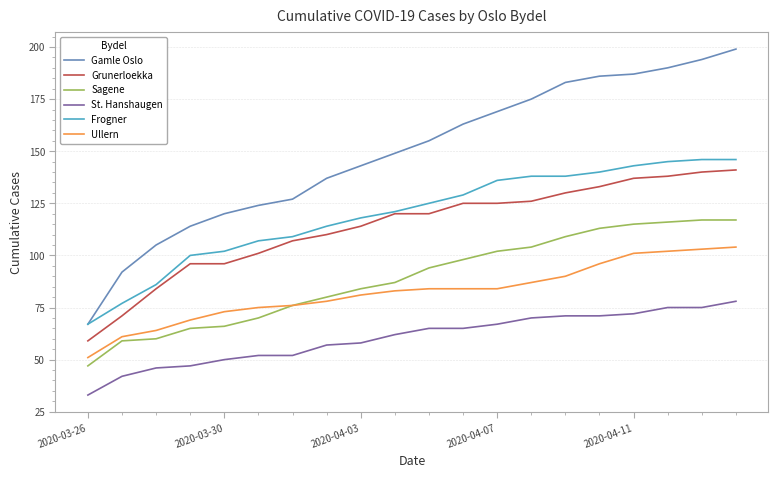

What is the minimum value for Ullern?

51